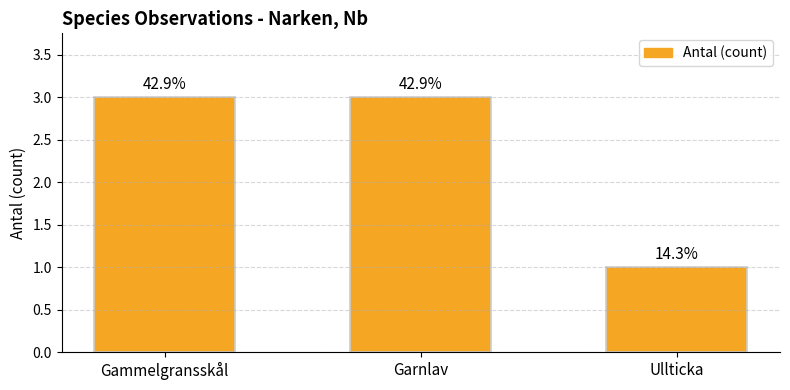

What is the sum of the values at Garnlav and Gammelgransskål?

6